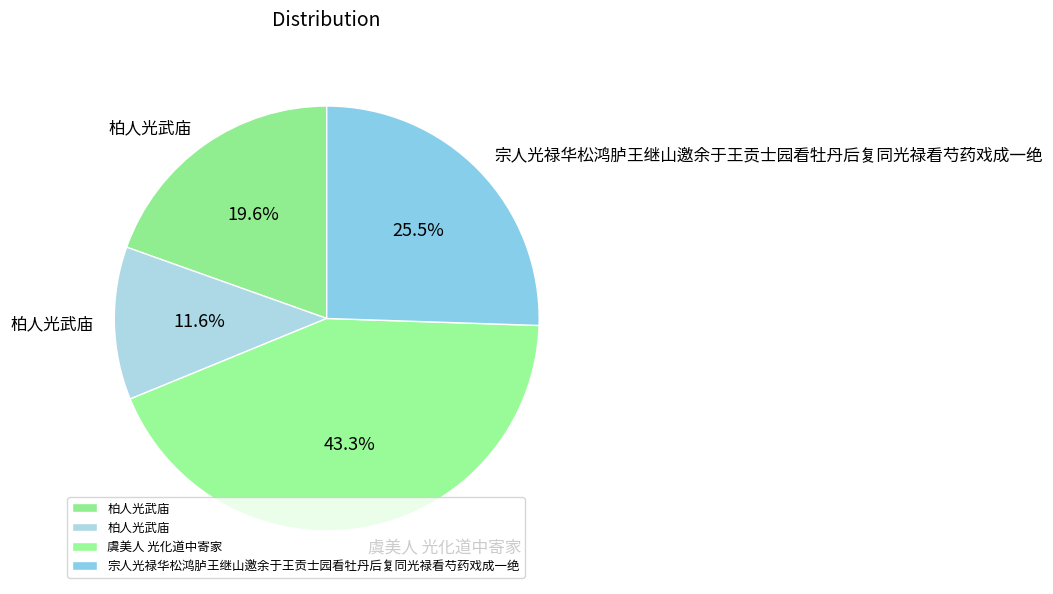

Which slice is the smallest?

柏人光武庙